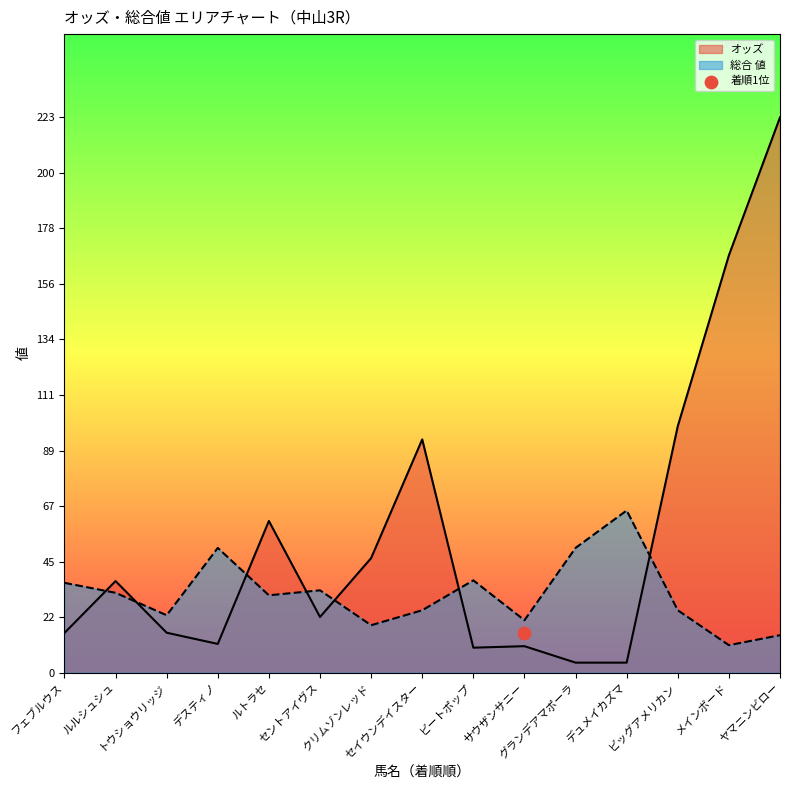

At which category is the sum across all series the highest?

ヤマニンビロー